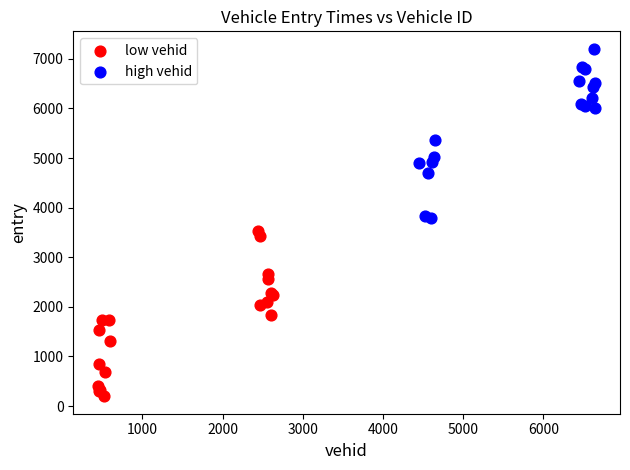

Which series contains the highest Y value?

high vehid